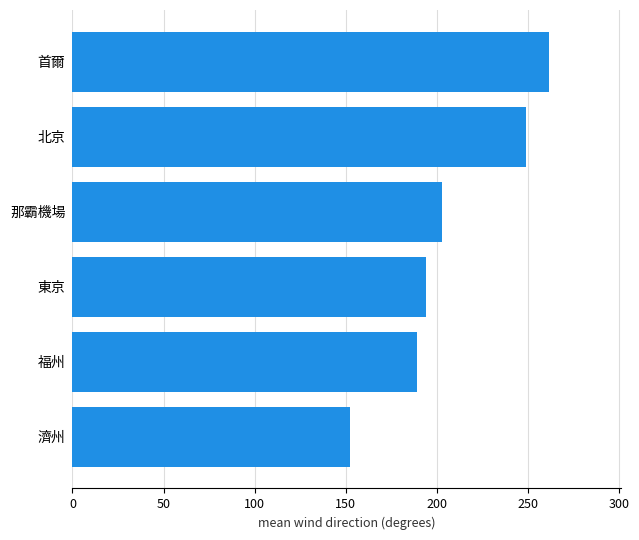

At which label is the value closest to 207?

那霸機場